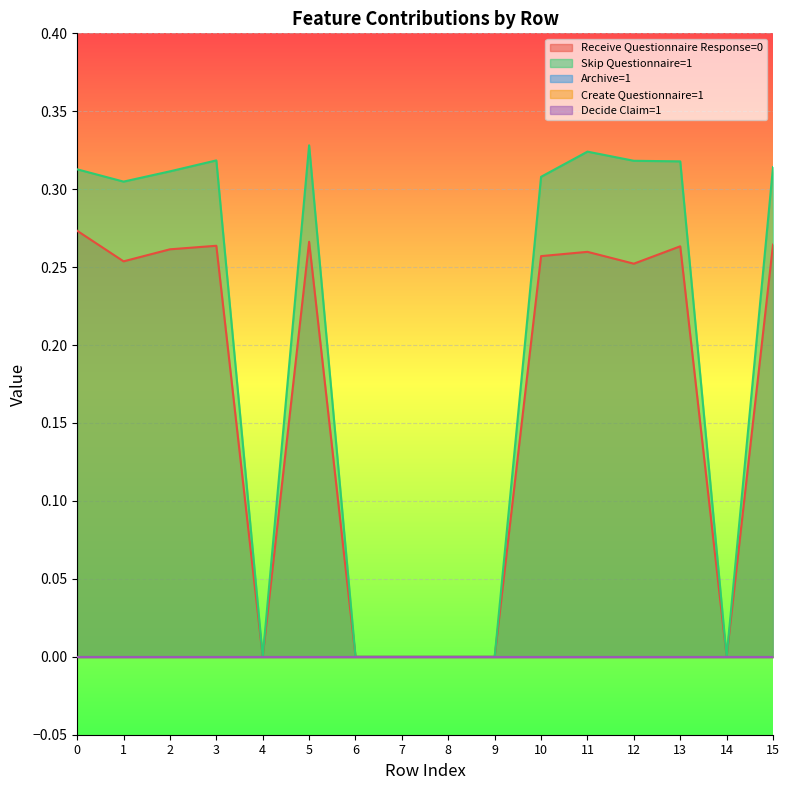

List the labels in order of Skip Questionnaire=1 value, largest first.

5, 11, 3, 12, 13, 15, 0, 2, 10, 1, 4, 6, 7, 8, 9, 14